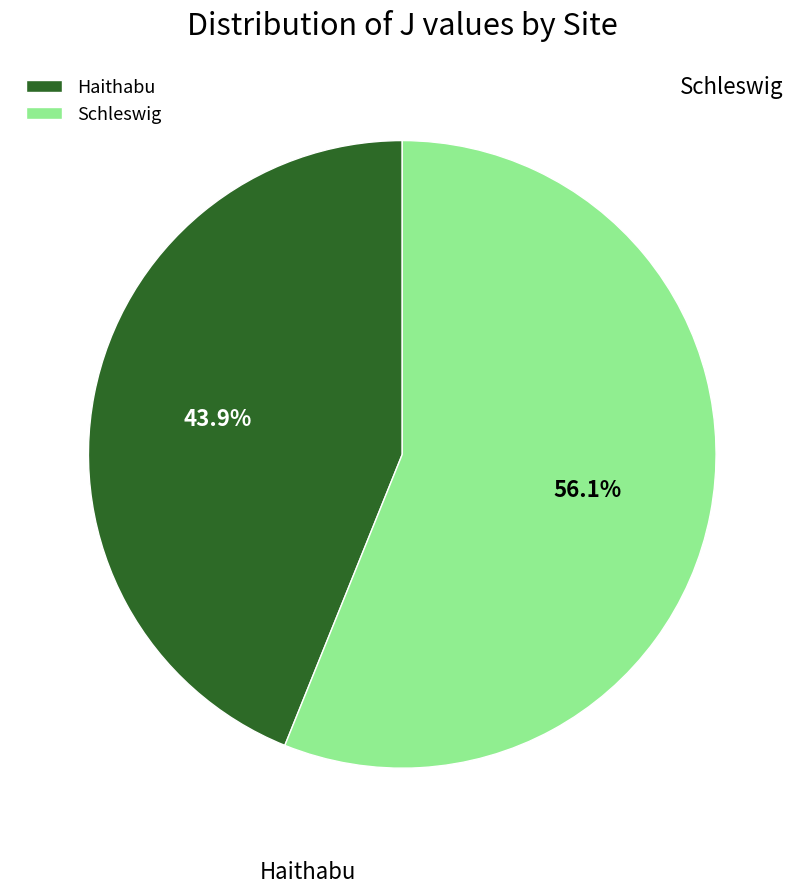

Is there any slice that represents more than half of the pie?

Yes